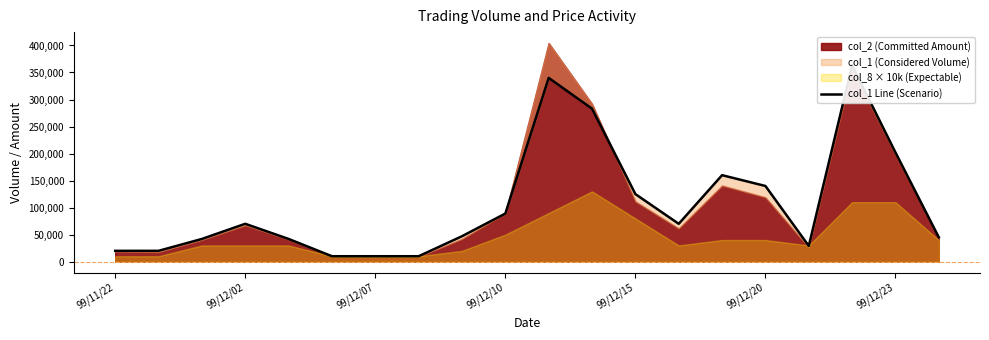

What is the difference between the maximum and minimum values?

353000